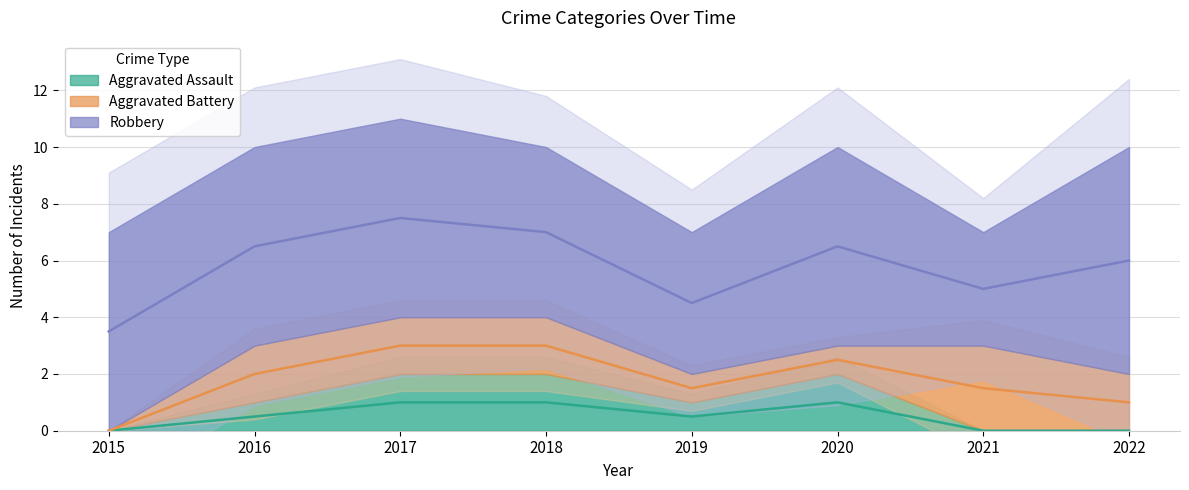

True or false: Robbery has a value of 2 at 2019.

False